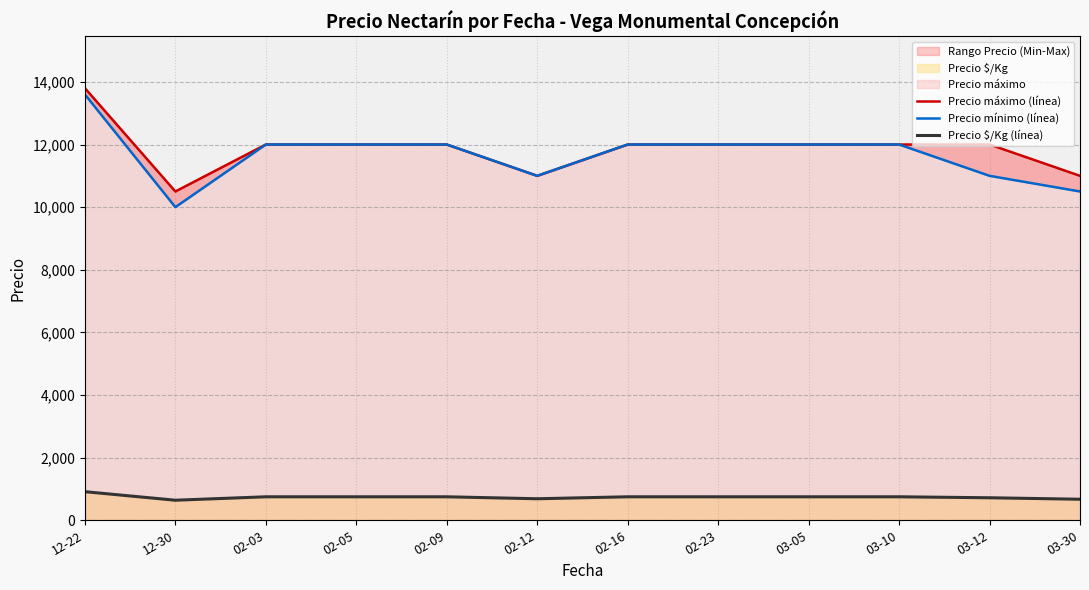

True or false: Precio $/Kg (línea) has a value of 282.7 at 02-12.

False